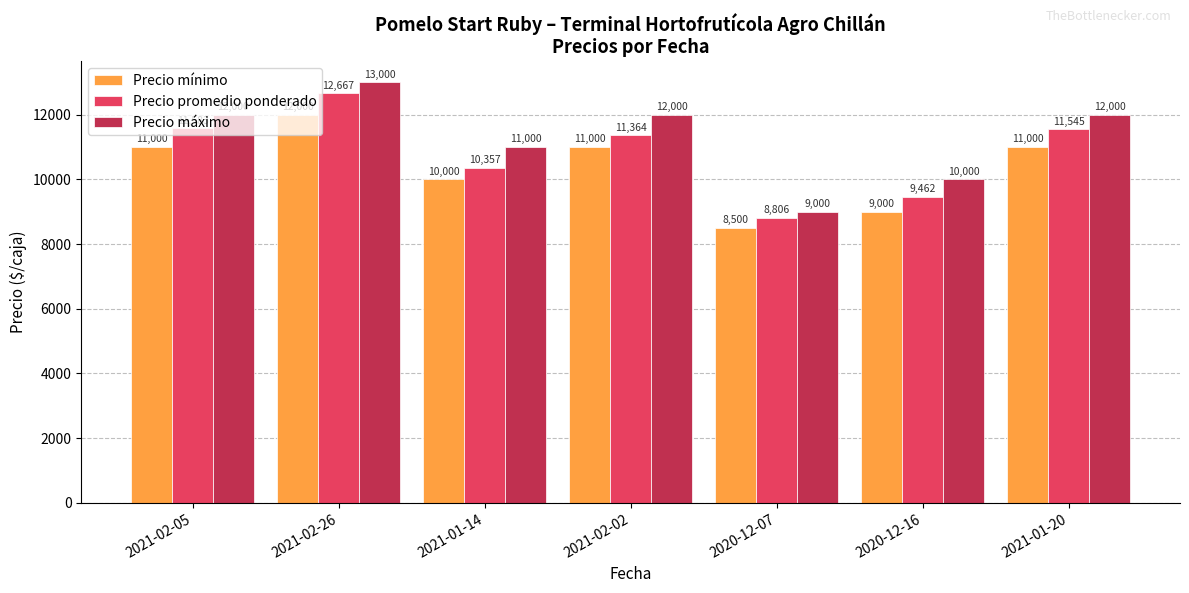

What is the minimum value shown in the chart?

8500